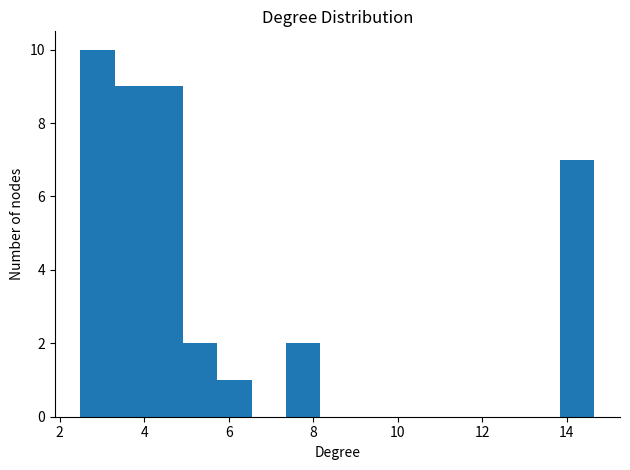

Reading left to right, transcribe this chart: for each bar, give the range it covers on the x-axis and its height. Neither the bar edges nor the heights are printed on the chart, so give them approximately, as read against the axes.

2.4 to 3.4: 10
3.4 to 4.2: 9
4.2 to 5.0: 9
5.0 to 5.8: 2
5.8 to 6.6: 1
6.6 to 7.4: 0
7.4 to 8.2: 2
8.2 to 9.0: 0
9.0 to 9.8: 0
9.8 to 10.6: 0
10.6 to 11.4: 0
11.4 to 12.2: 0
12.2 to 13.0: 0
13.0 to 13.8: 0
13.8 to 14.6: 7